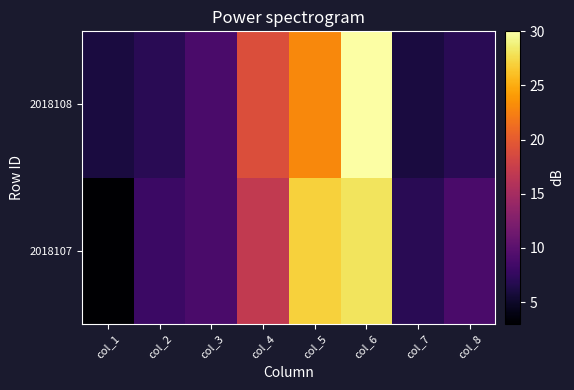

Which has a higher value, col_5 or col_1?

col_5